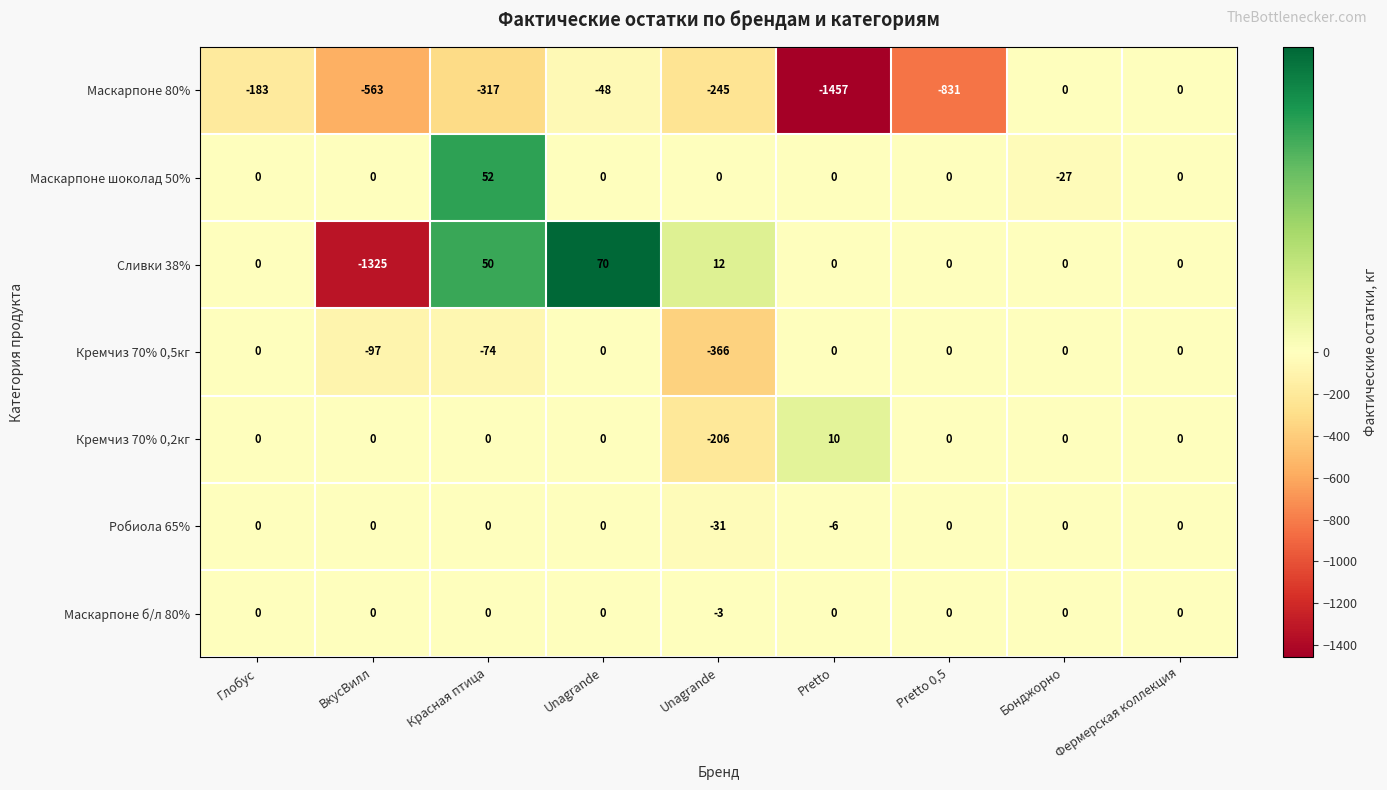

What is the difference between the highest and lowest values at Глобус?

183